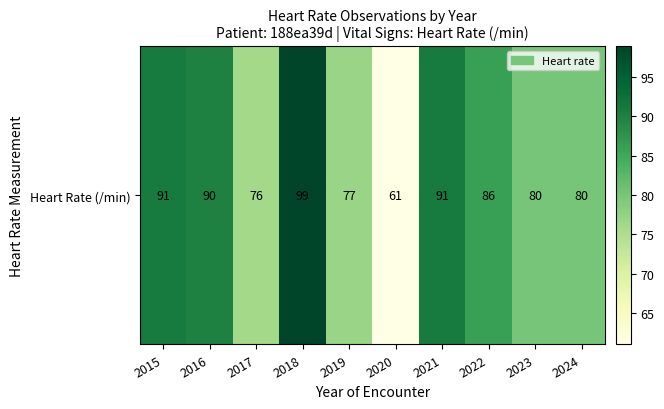

At which category does the chart reach its peak across all series?

2018